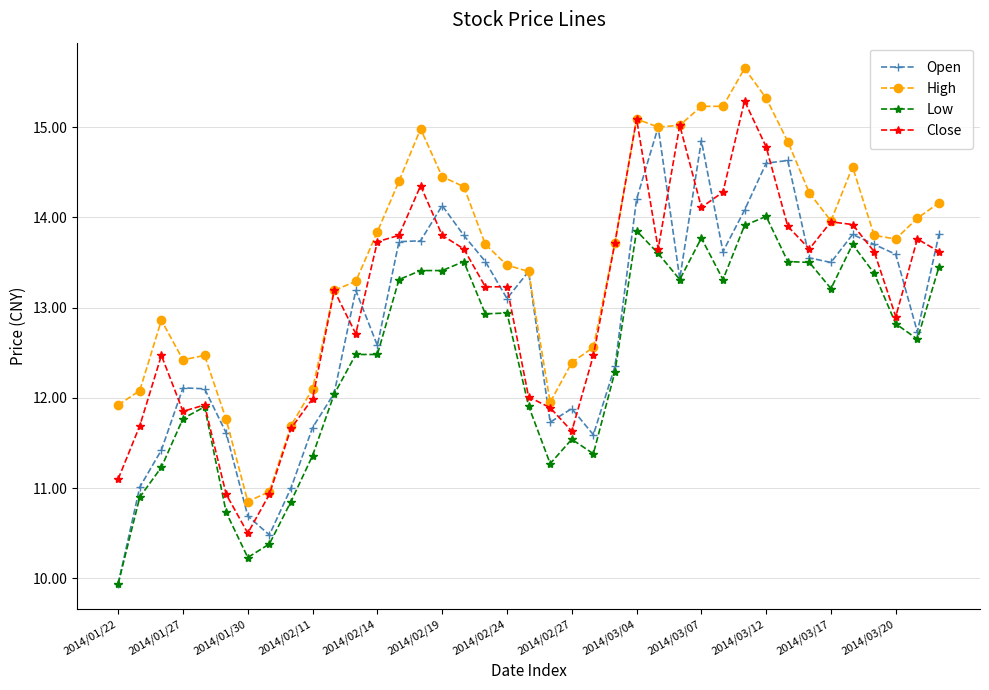

What are all the series names shown in the legend?

Open, High, Low, Close